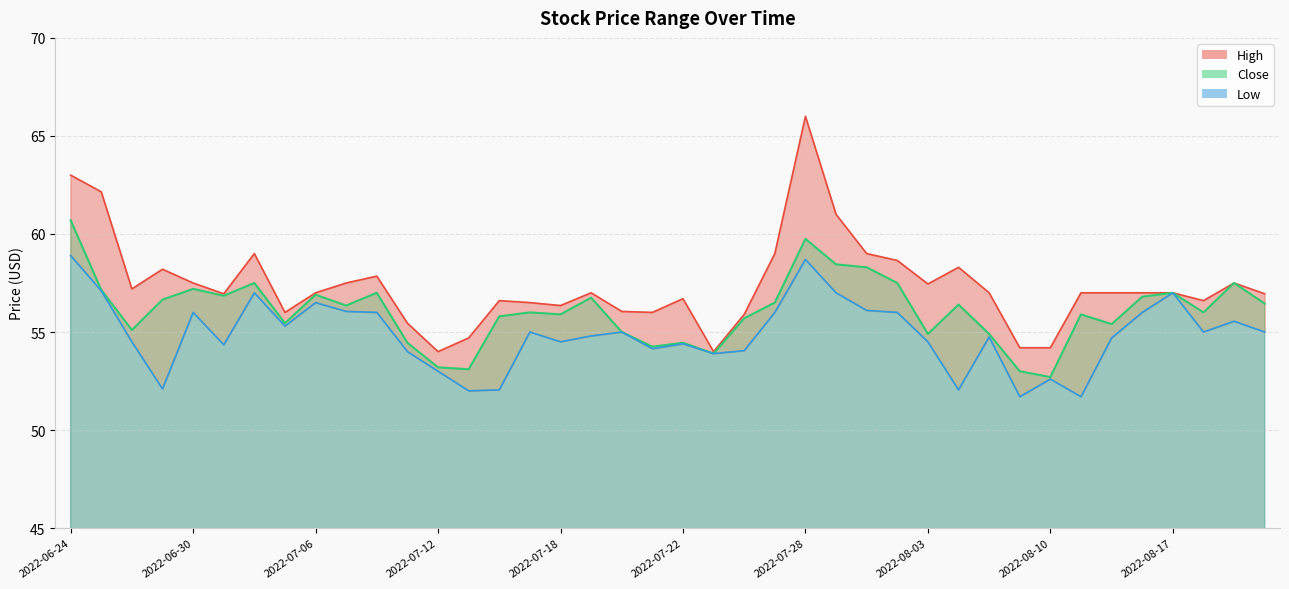

Reading left to right, transcribe all the data shown in this chart.

High: 63.0	62.1	57.2	58.2	57.5	57.0	59.0	56.0	57.0	57.5	57.9	55.5	54.0	54.7	56.6	56.5	56.4	57.0	56.0	56.0	56.7	54.0	55.9	59.0	66.0	61.0	59.0	58.6	57.5	58.3	57.0	54.2	54.2	57.0	57.0	57.0	57.0	56.6	57.5	57.0
Close: 60.7	57.1	55.1	56.6	57.2	56.9	57.5	55.5	56.9	56.4	57.0	54.5	53.2	53.1	55.8	56.0	55.9	56.8	55.0	54.2	54.5	53.9	55.7	56.5	59.8	58.5	58.3	57.5	54.9	56.4	54.9	53.0	52.7	55.9	55.4	56.8	57.0	56.0	57.5	56.5
Low: 58.9	57.1	54.5	52.1	56.0	54.4	57.0	55.3	56.5	56.0	56.0	54.0	53.0	52.0	52.0	55.0	54.5	54.8	55.0	54.1	54.4	53.9	54.0	56.0	58.7	57.0	56.1	56.0	54.5	52.0	54.8	51.7	52.6	51.7	54.7	56.0	57.0	55.0	55.5	55.0